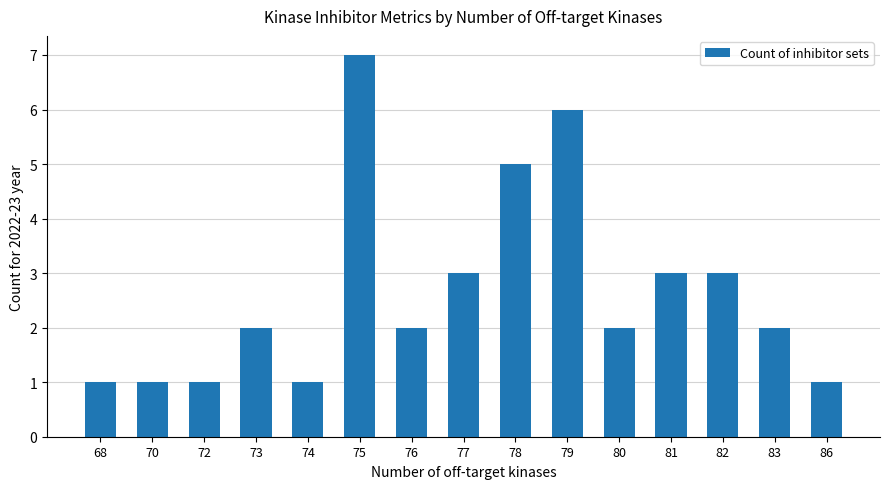

Approximately how many times larger is the value at 82 compared to 72?

3.0